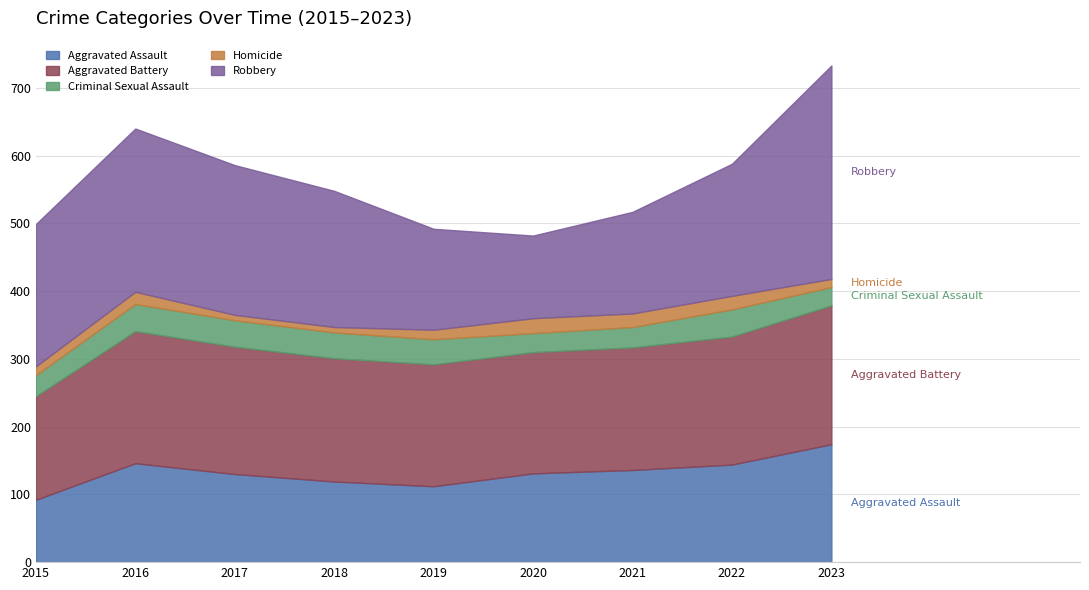

Reading left to right, extract all data points from this chart.

Aggravated Assault: 92	146	130	119	112	131	136	144	174
Aggravated Battery: 153	195	188	182	180	179	181	189	205
Criminal Sexual Assault: 31	40	39	38	37	28	30	40	27
Homicide: 13	18	8	8	14	22	20	20	12
Robbery: 210	241	221	201	149	122	150	195	315